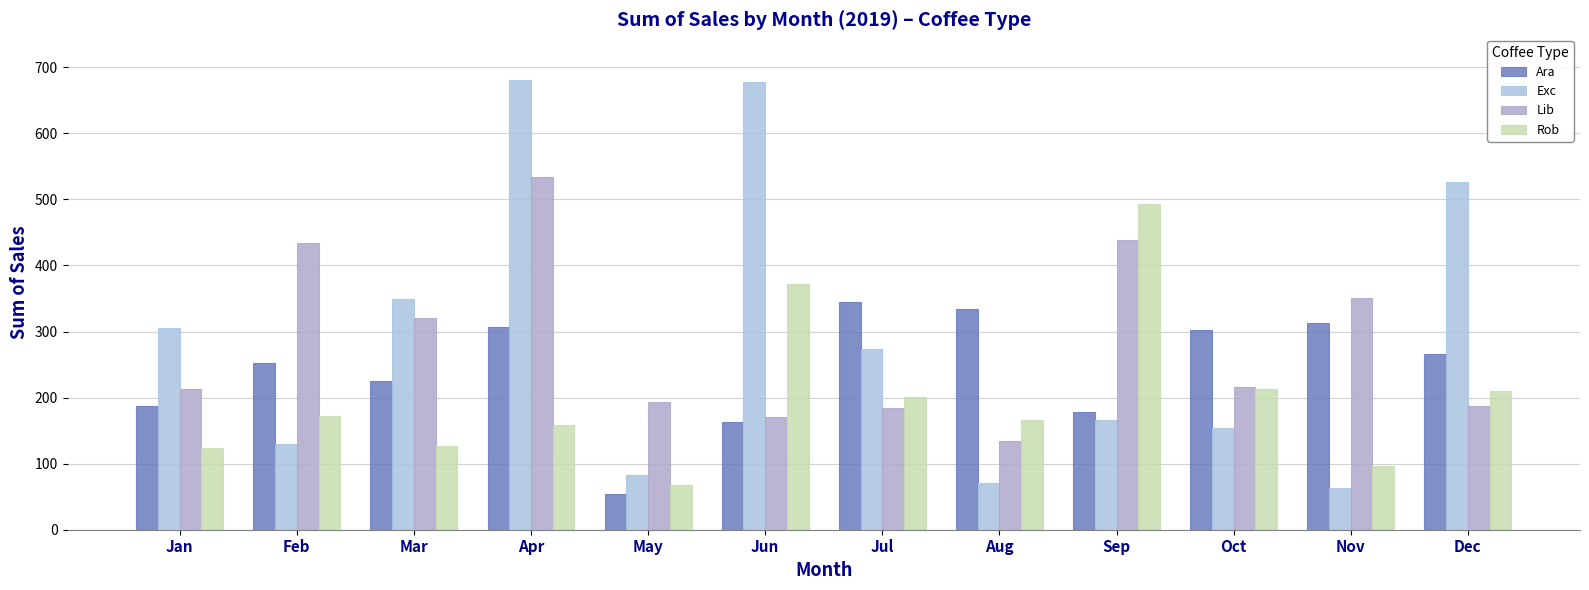

How many groups of bars are there?

12